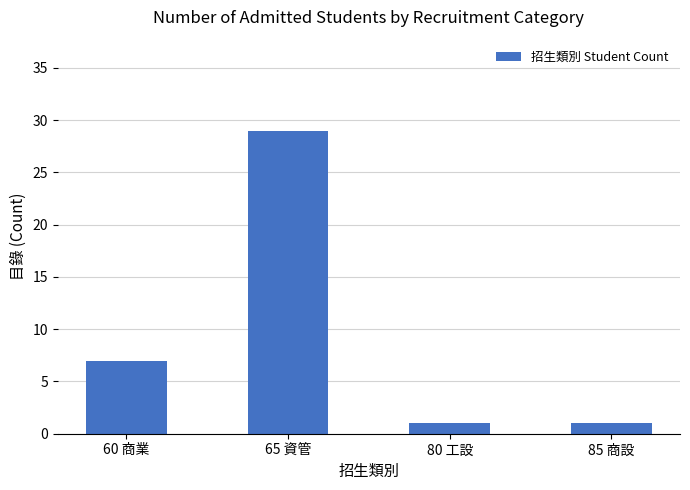

What is the average value?

10